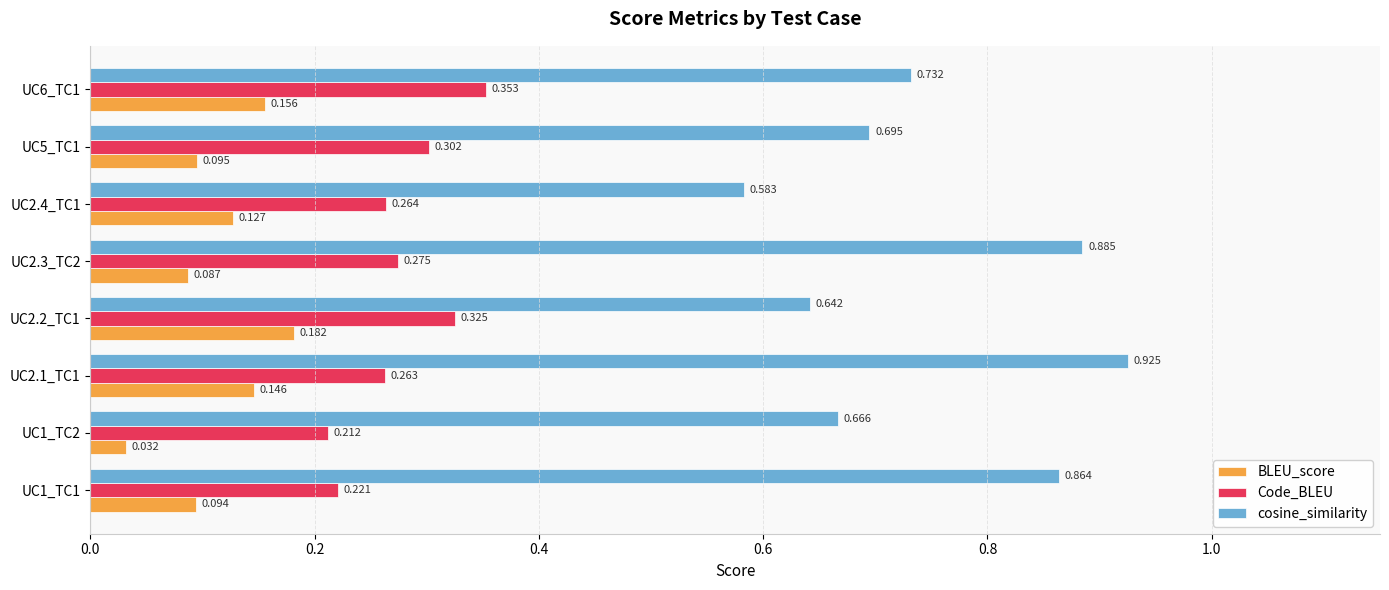

Which series has the largest range (max minus min)?

cosine_similarity